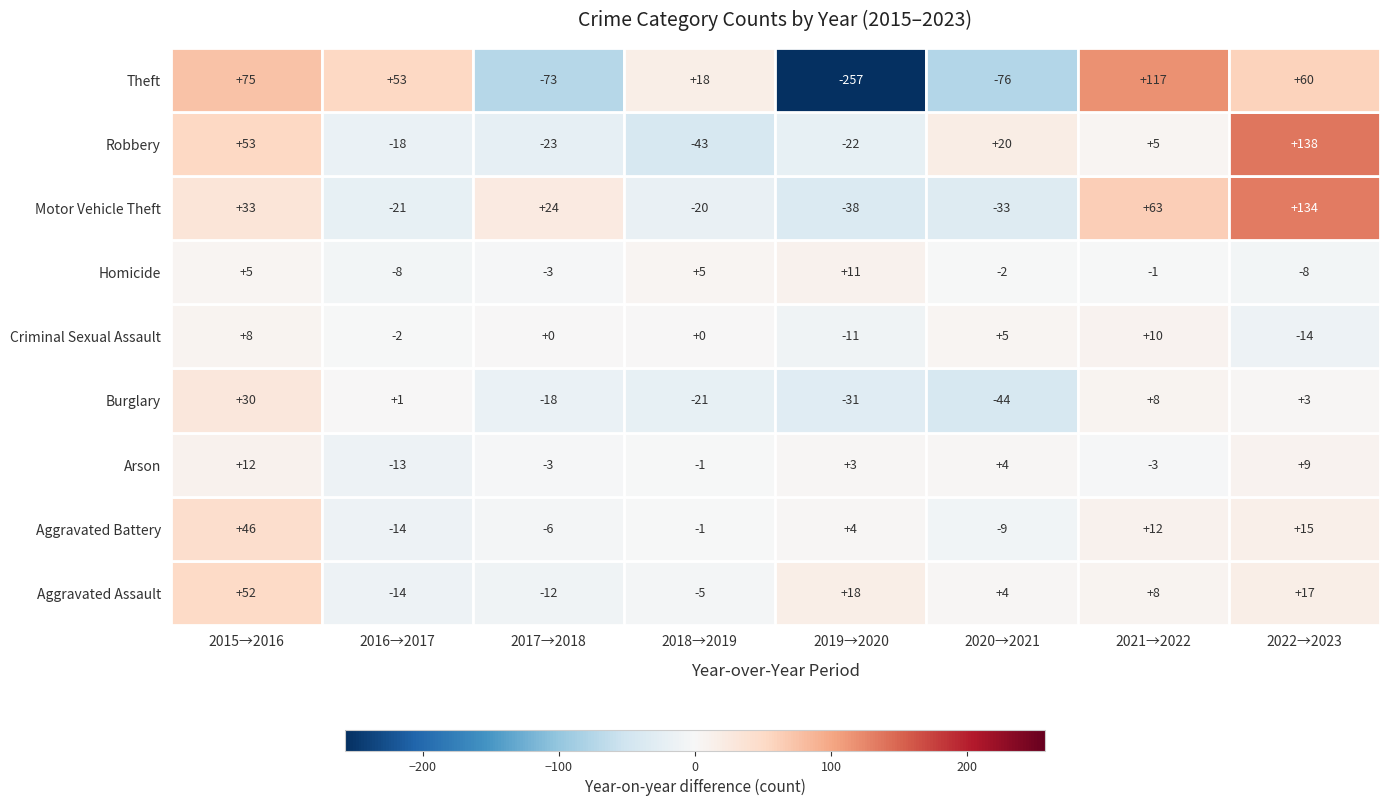

True or false: Robbery has a value of 79 at Aggravated Battery.

False